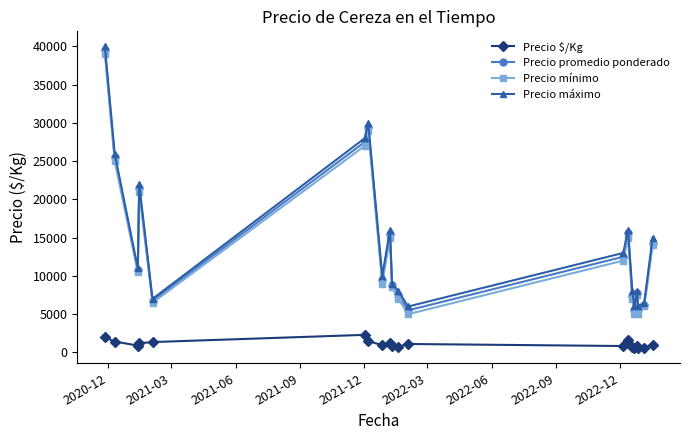

What is the value of the Precio mínimo point at the 17th from the left?

7500